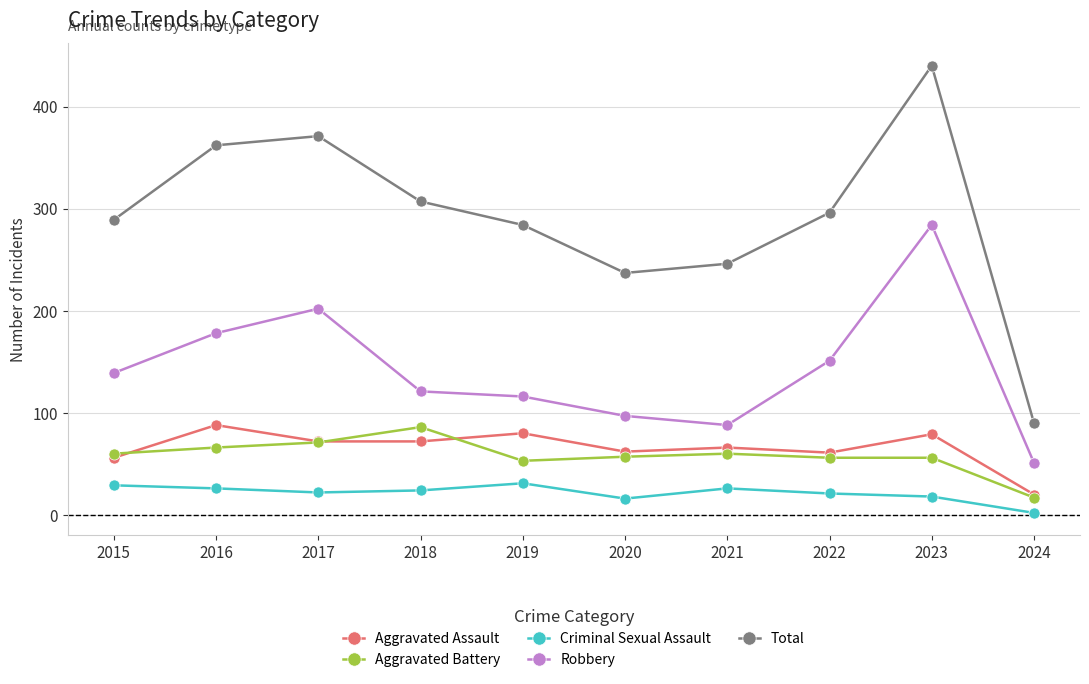

How many lines are shown in the chart?

5